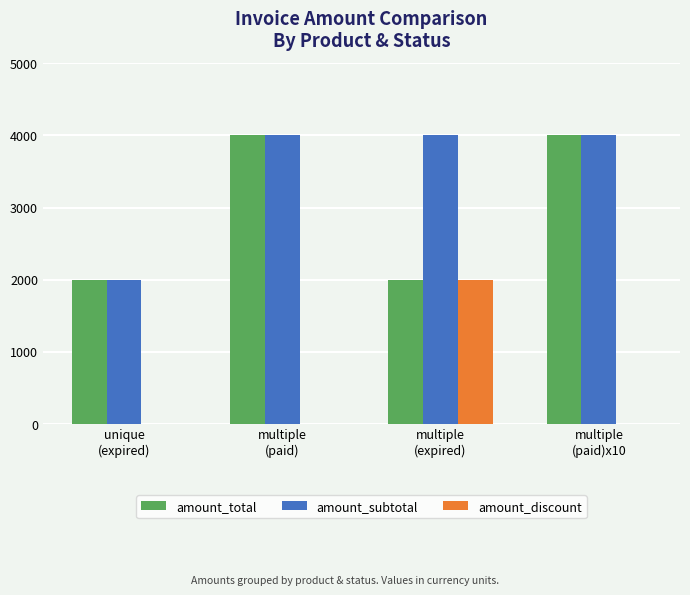

What is the highest value of the amount_subtotal series?

3999